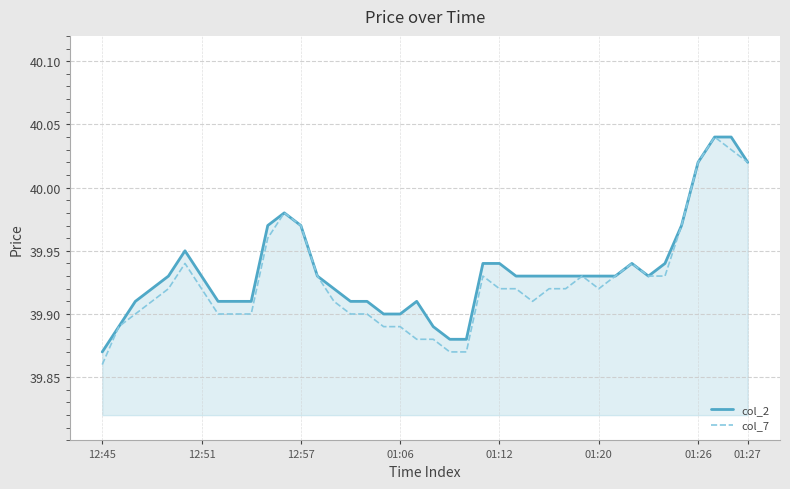

What is the value of the col_2 point at the 22nd from the left?

39.9